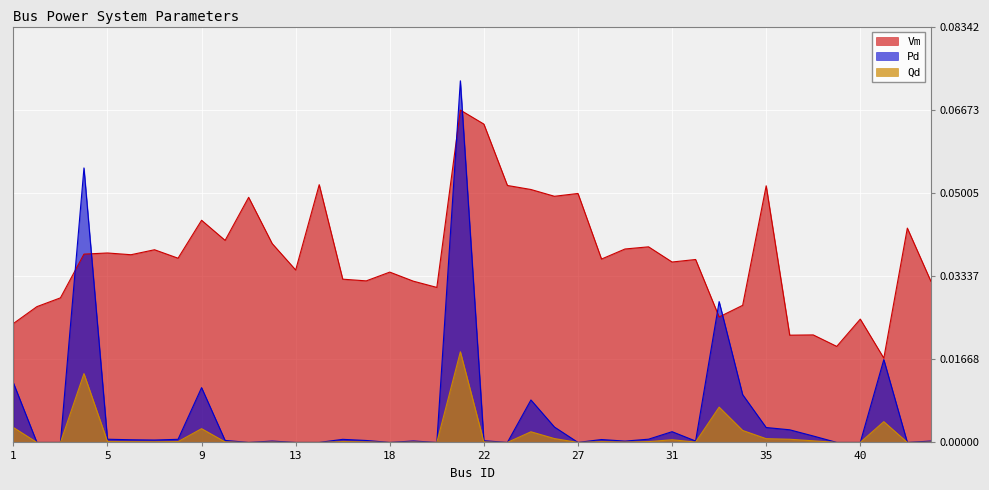

Which series has the largest total across all categories?

Vm